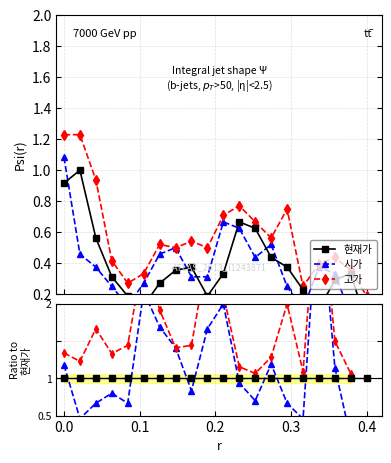

Does the chart have visible grid lines?

Yes